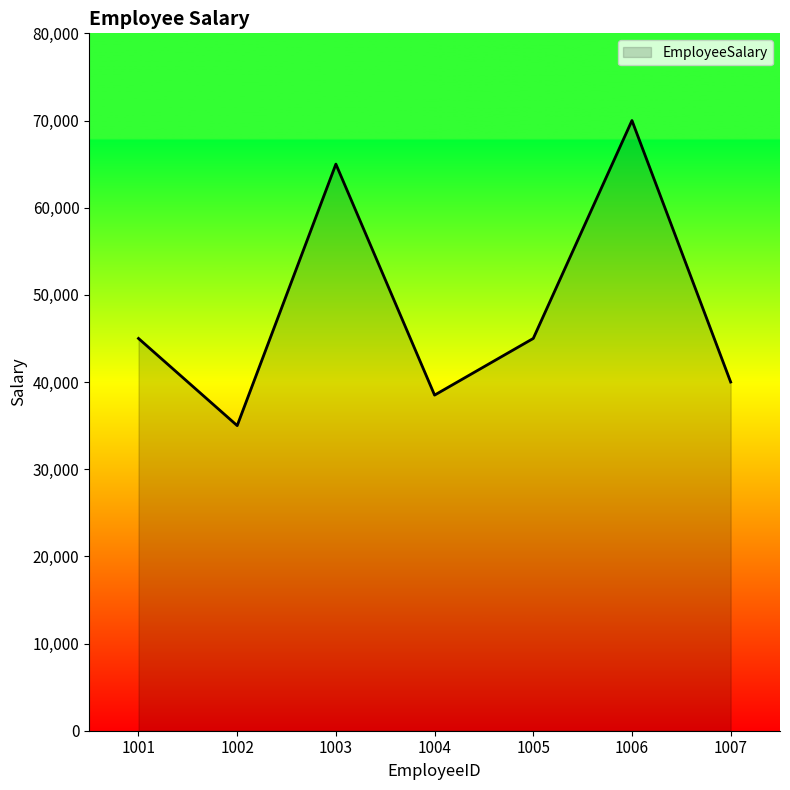

Between 1003 and 1004, which is larger?

1003